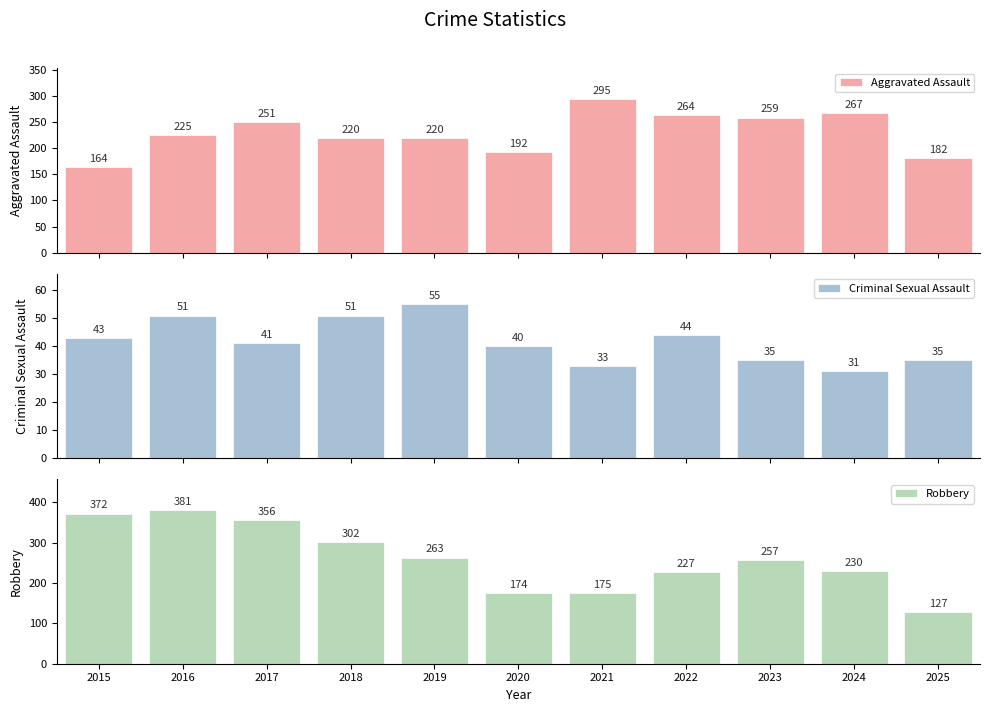

What is the total value across all series at 2018?

573